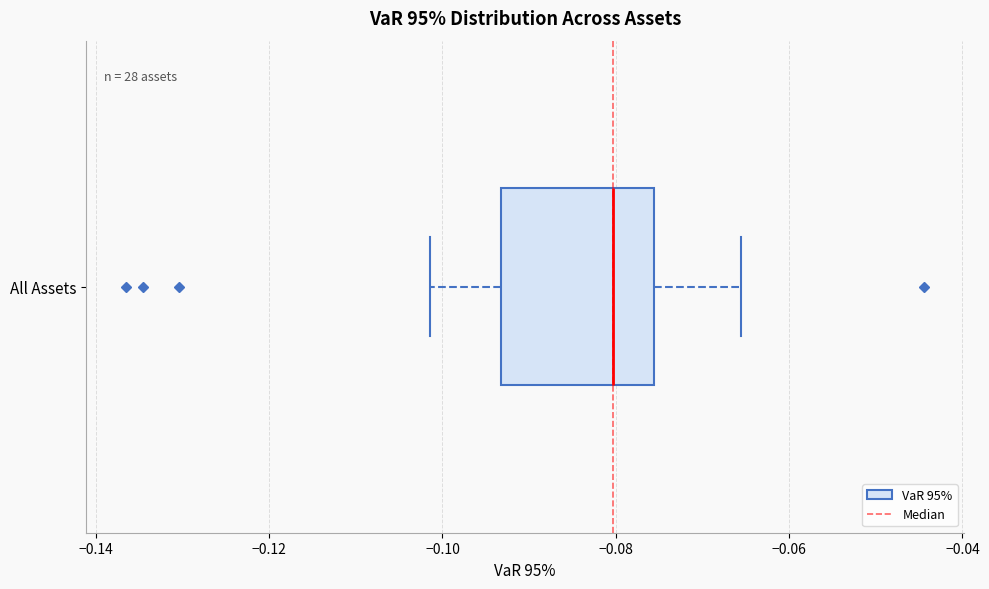

Read this box plot against the x-axis: the position of the median line, the range covered by the box, and the ends of both whiskers. The values are not printed on the chart, so give them approximately, as read against the axis.

median -0.080, box -0.094 to -0.076, whiskers -0.102 to -0.066